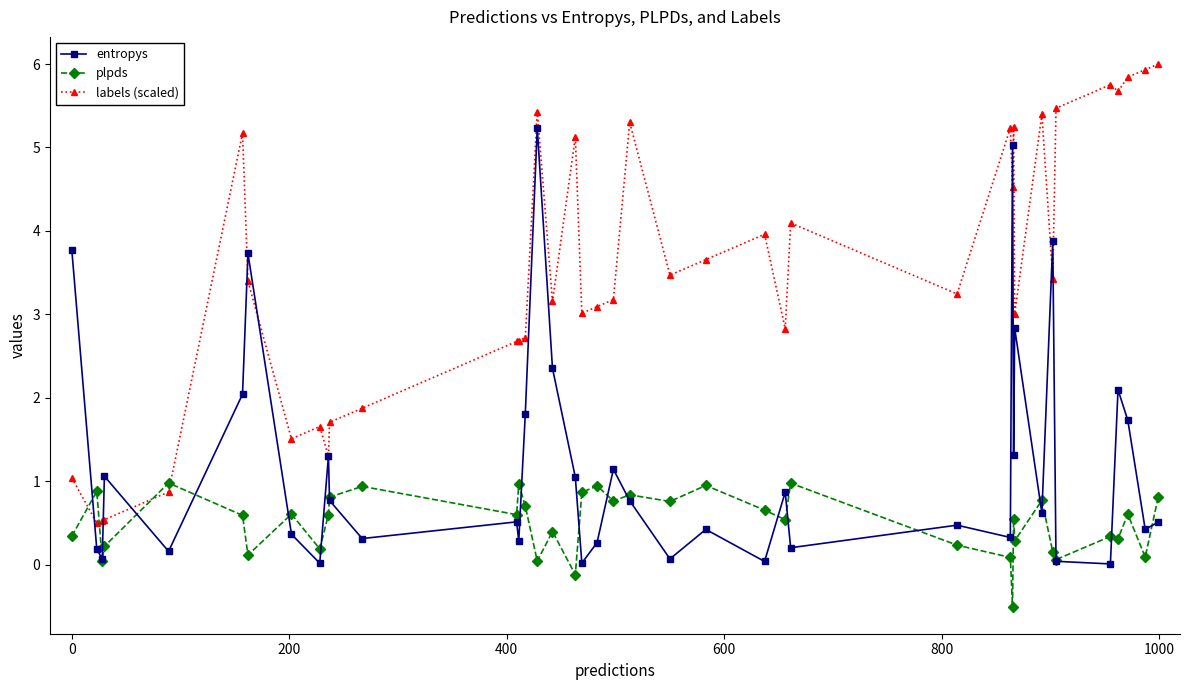

Rank the series by their maximum value, from lowest to highest.

plpds, entropys, labels (scaled)